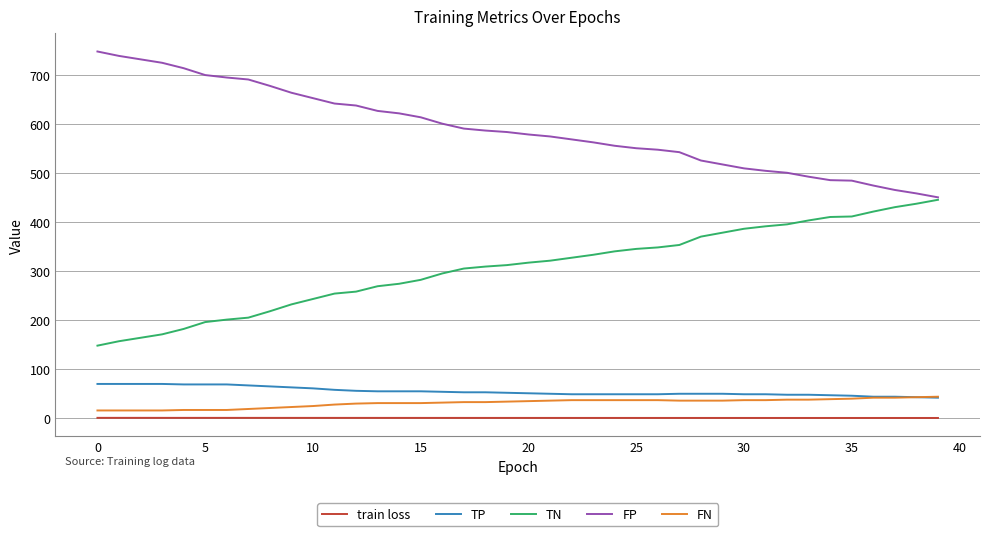

What is the maximum value shown in the chart?

747.0